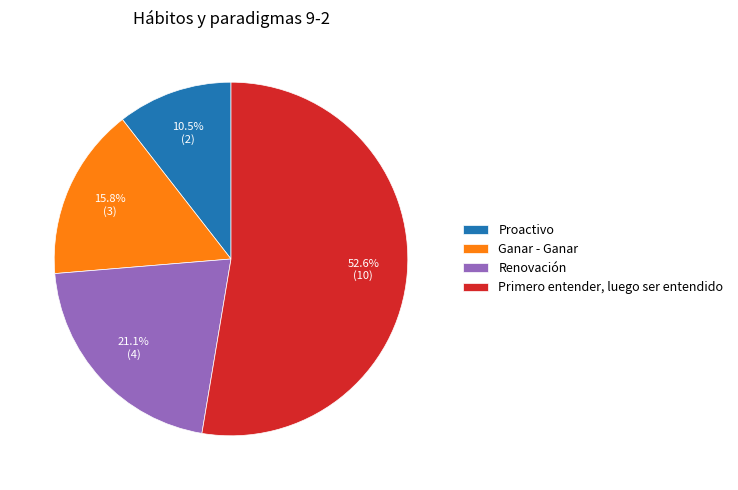

Is there a majority slice in this chart?

Yes